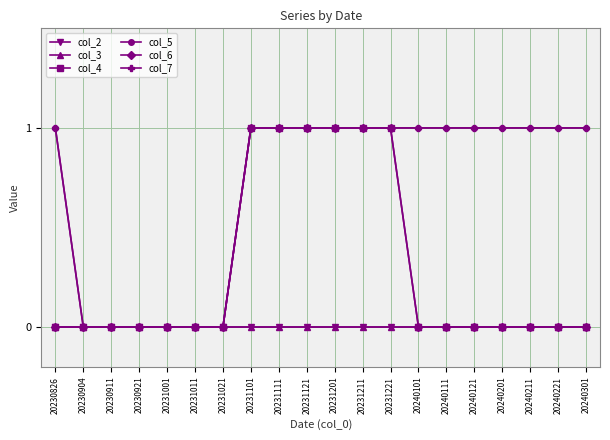

Reading left to right, extract all data points from this chart.

col_2: 20230826=0	20230904=0	20230911=0	20230921=0	20231001=0	20231011=0	20231021=0	20231101=0	20231111=0	20231121=0	20231201=0	20231211=0	20231221=0	20240101=0	20240111=0	20240121=0	20240201=0	20240211=0	20240221=0	20240301=0
col_3: 20230826=0	20230904=0	20230911=0	20230921=0	20231001=0	20231011=0	20231021=0	20231101=0	20231111=0	20231121=0	20231201=0	20231211=0	20231221=0	20240101=0	20240111=0	20240121=0	20240201=0	20240211=0	20240221=0	20240301=0
col_4: 20230826=0	20230904=0	20230911=0	20230921=0	20231001=0	20231011=0	20231021=0	20231101=1	20231111=1	20231121=1	20231201=1	20231211=1	20231221=1	20240101=0	20240111=0	20240121=0	20240201=0	20240211=0	20240221=0	20240301=0
col_5: 20230826=1	20230904=0	20230911=0	20230921=0	20231001=0	20231011=0	20231021=0	20231101=1	20231111=1	20231121=1	20231201=1	20231211=1	20231221=1	20240101=1	20240111=1	20240121=1	20240201=1	20240211=1	20240221=1	20240301=1
col_6: 20230826=0	20230904=0	20230911=0	20230921=0	20231001=0	20231011=0	20231021=0	20231101=1	20231111=1	20231121=1	20231201=1	20231211=1	20231221=1	20240101=0	20240111=0	20240121=0	20240201=0	20240211=0	20240221=0	20240301=0
col_7: 20230826=1	20230904=0	20230911=0	20230921=0	20231001=0	20231011=0	20231021=0	20231101=1	20231111=1	20231121=1	20231201=1	20231211=1	20231221=1	20240101=1	20240111=1	20240121=1	20240201=1	20240211=1	20240221=1	20240301=1